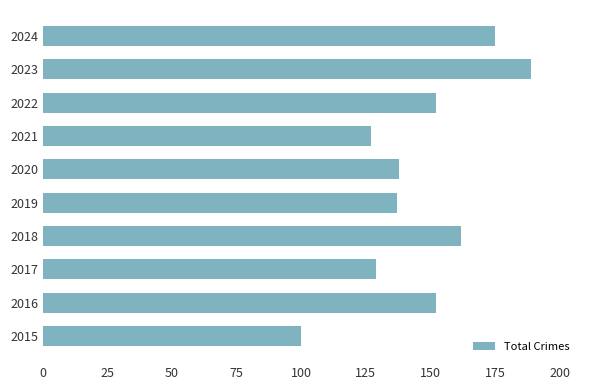

How many values are below 152?

5